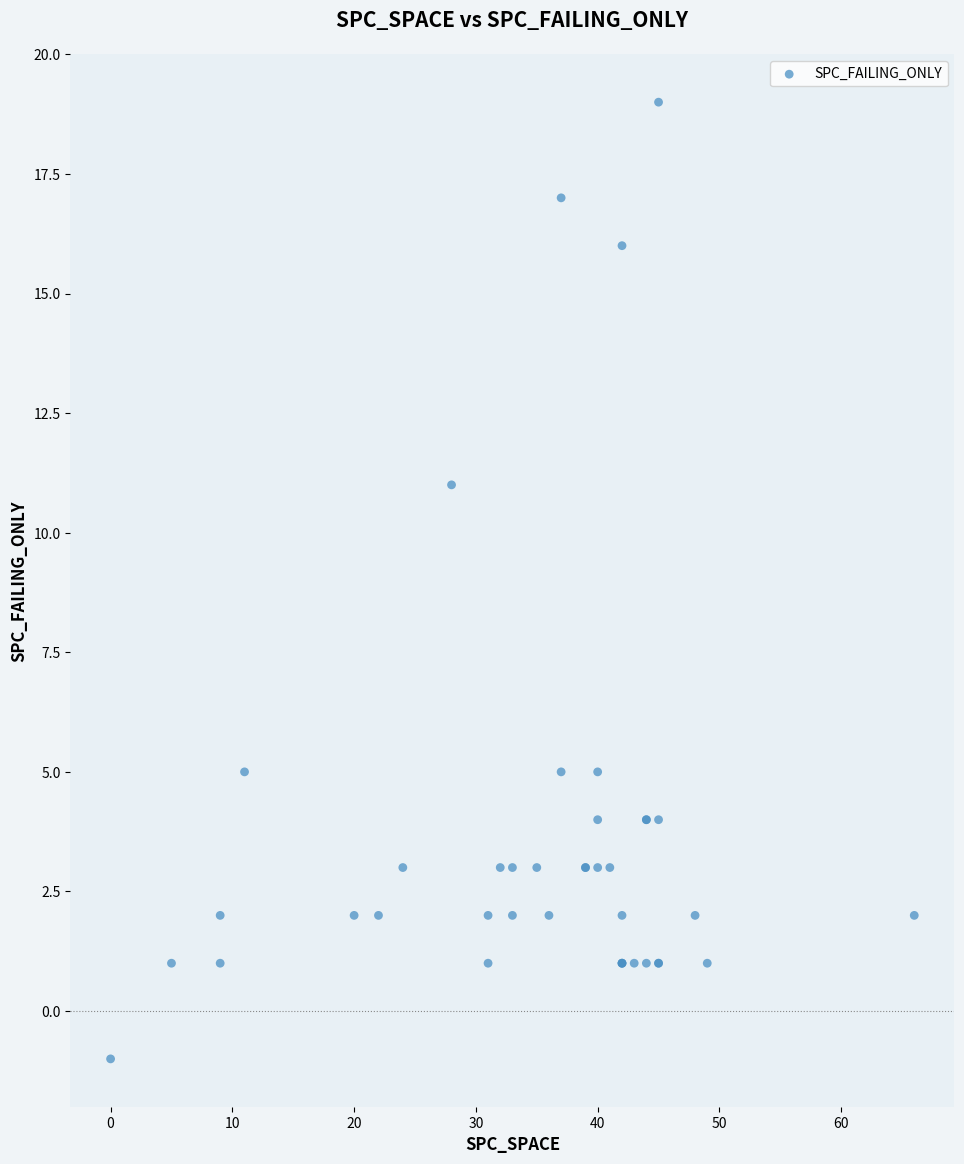

What Y value in the scatter plot is closest to 9?

11